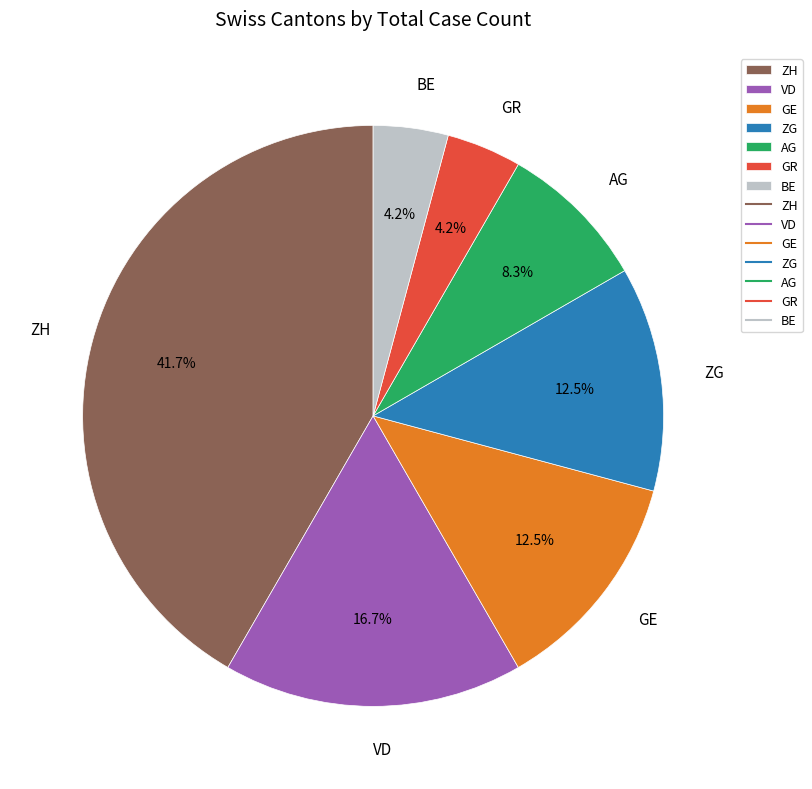

Is it true that BE is 18% of the pie?

False